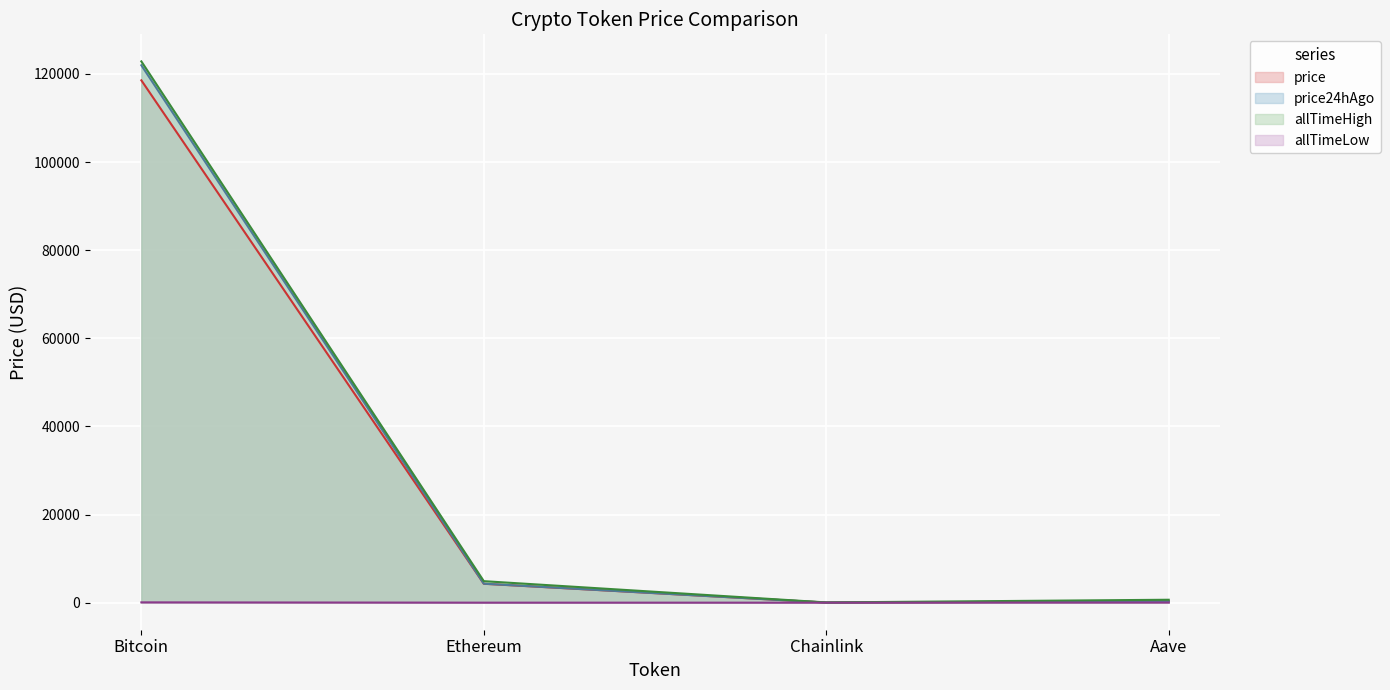

Which series has the largest range (max minus min)?

allTimeHigh